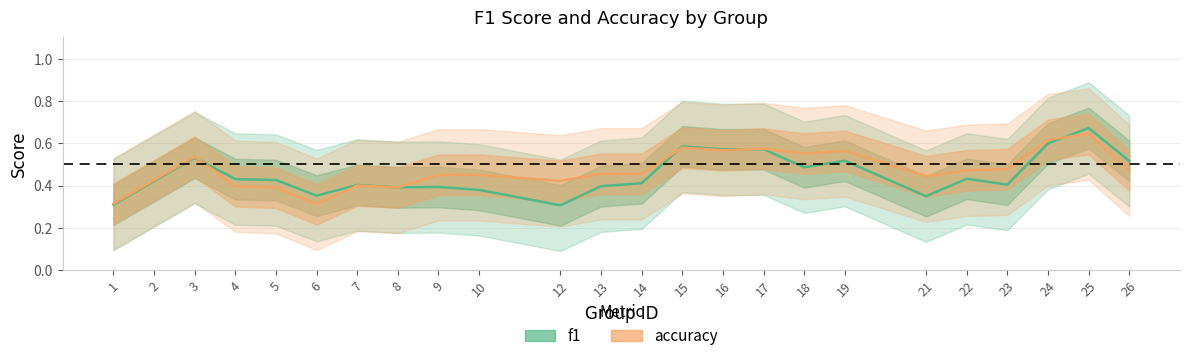

Between 19 and 26, which series saw the biggest shift?

accuracy